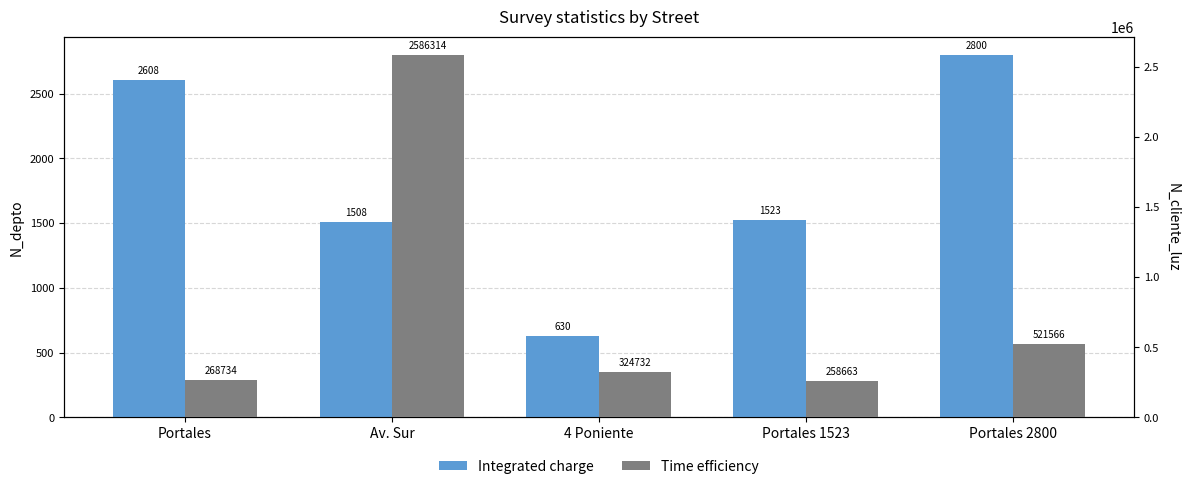

Reading left to right, list all the values displayed in this chart.

Integrated charge: 2608	1508	630	1523	2800
Time efficiency: 268734	2586314	324732	258663	521566